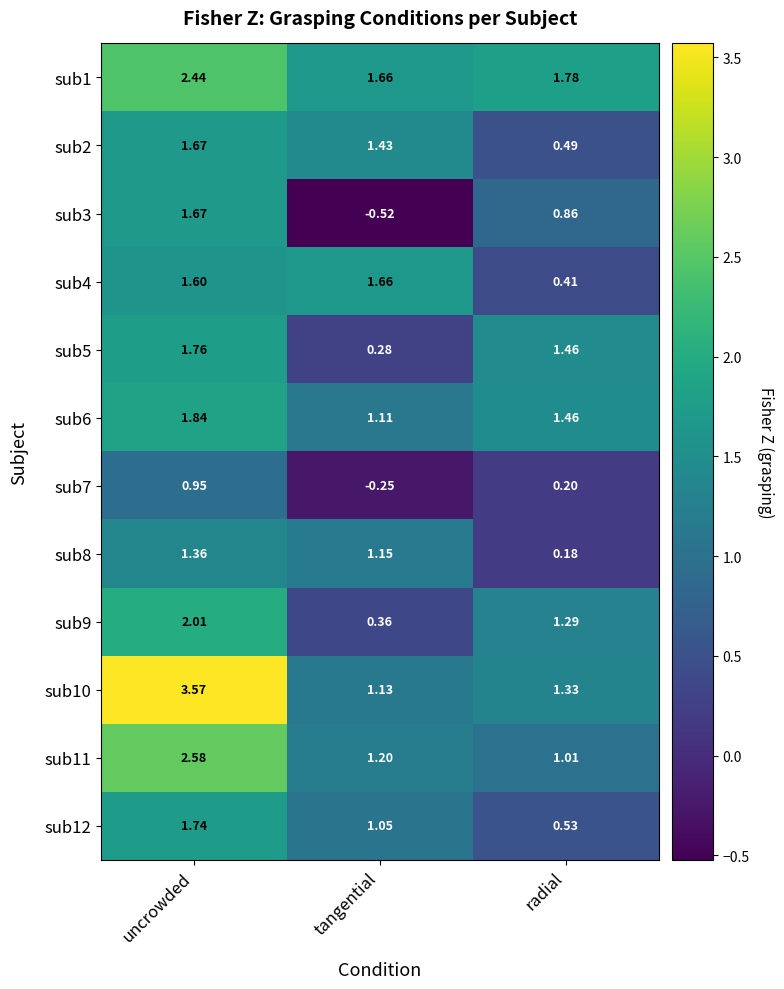

Where is sub9 nearest to the value 1?

radial